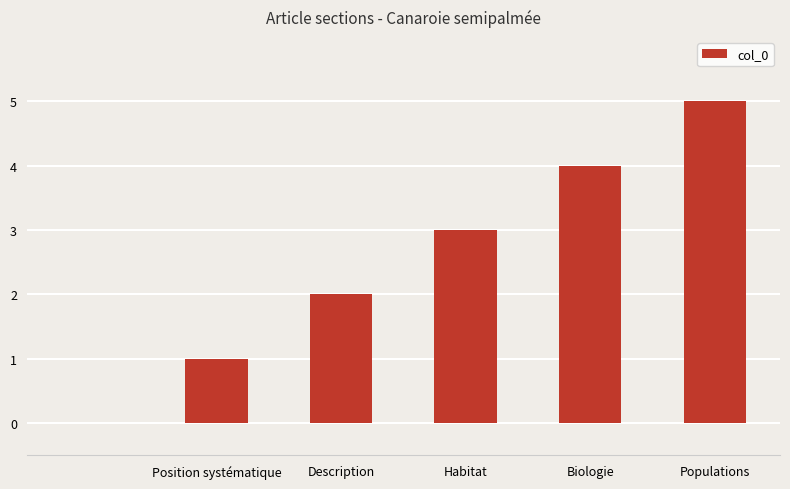

What is the sum of all values?

15